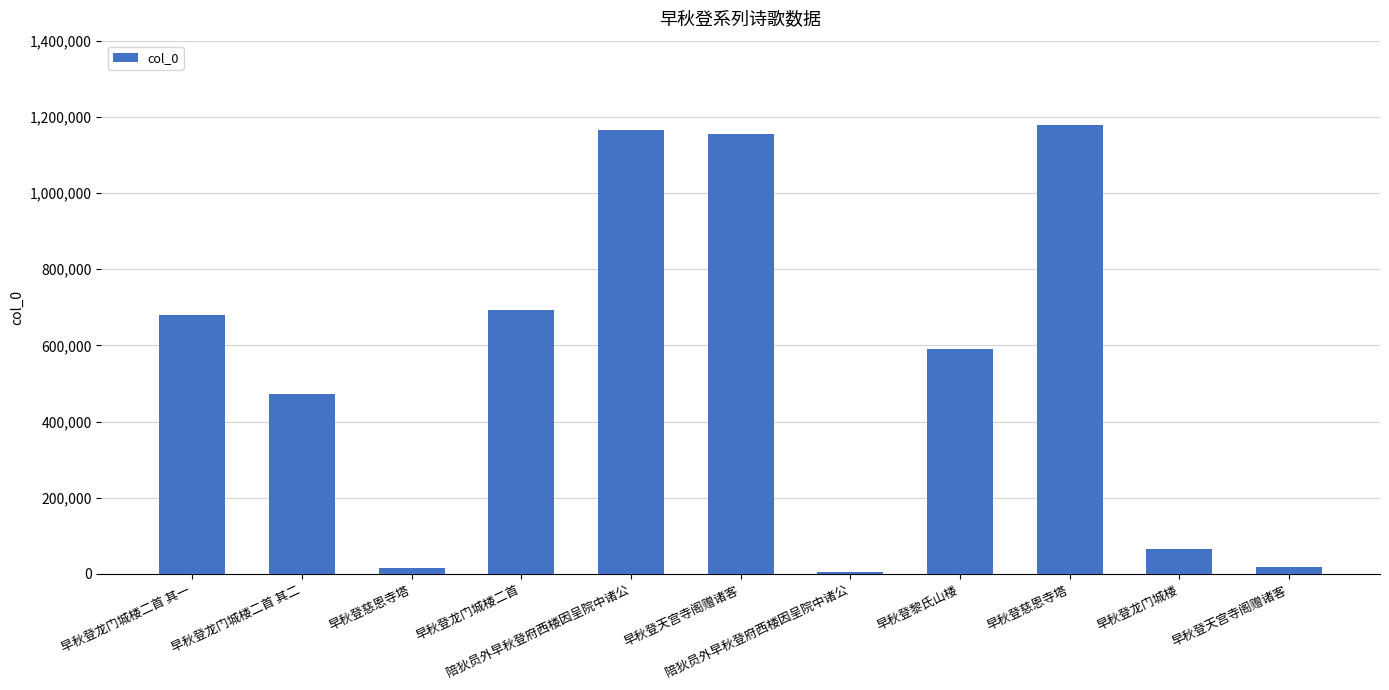

Count the number of data series in this chart.

1